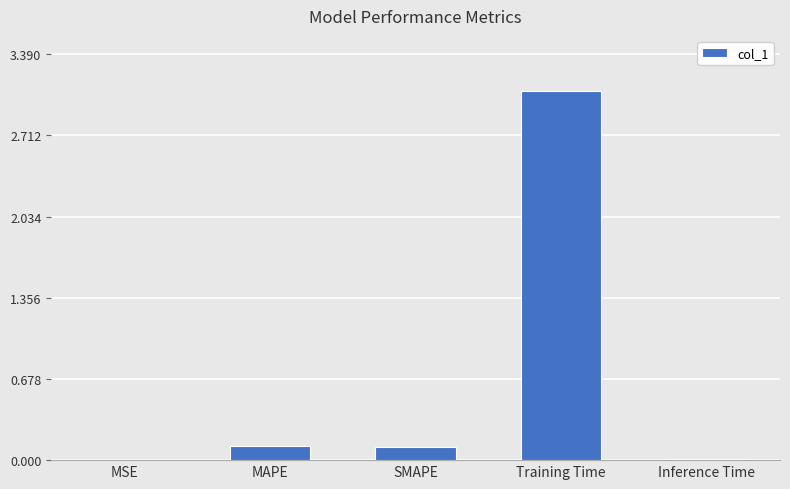

Read the value at Training Time.

3.1